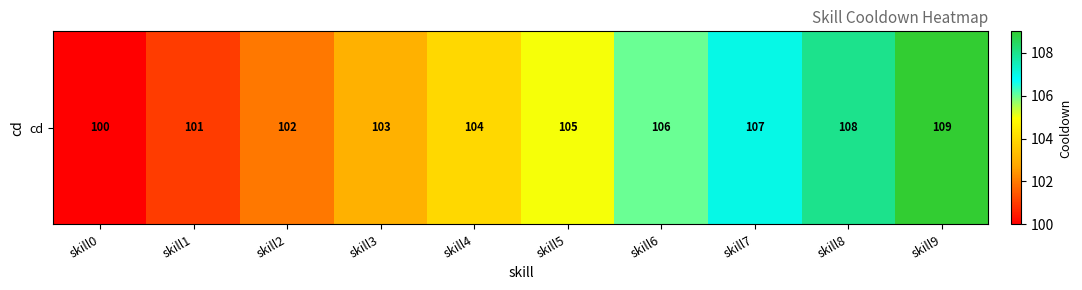

What is the difference between the second highest and second lowest values?

7